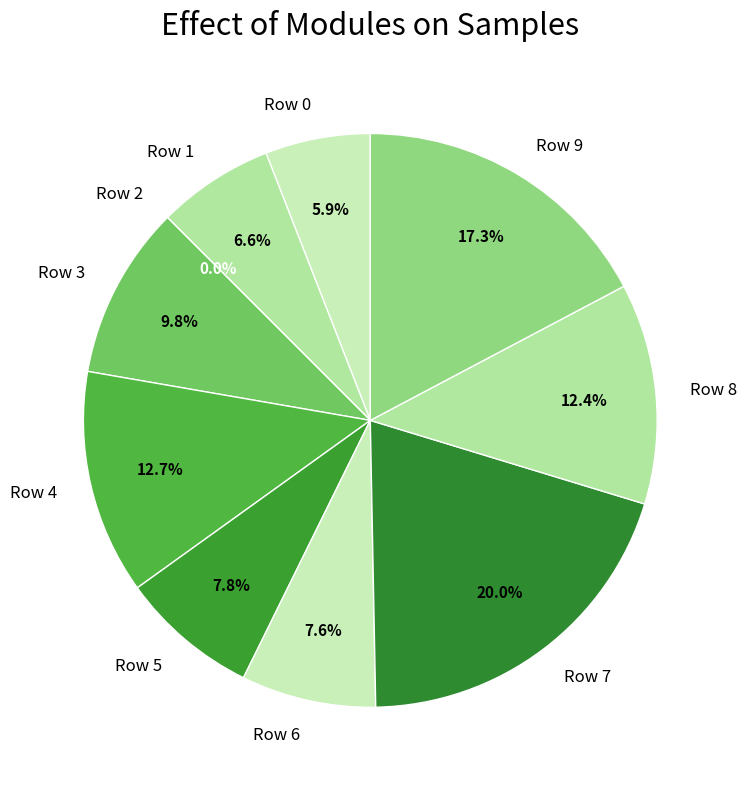

To the nearest percent, what is the combined percentage of Row 2 and Row 5?

8%